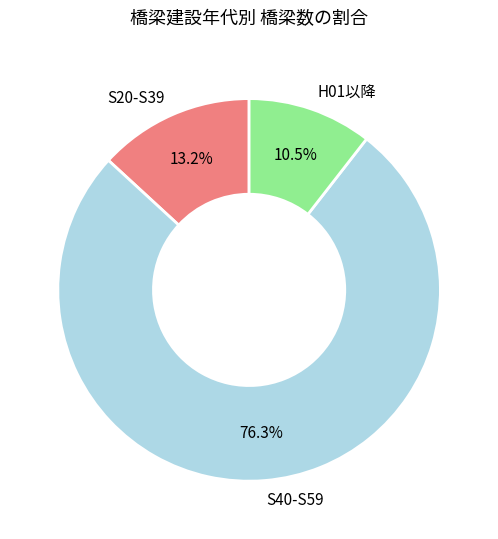

Rank the categories by value from highest to lowest.

S40-S59, S20-S39, H01以降